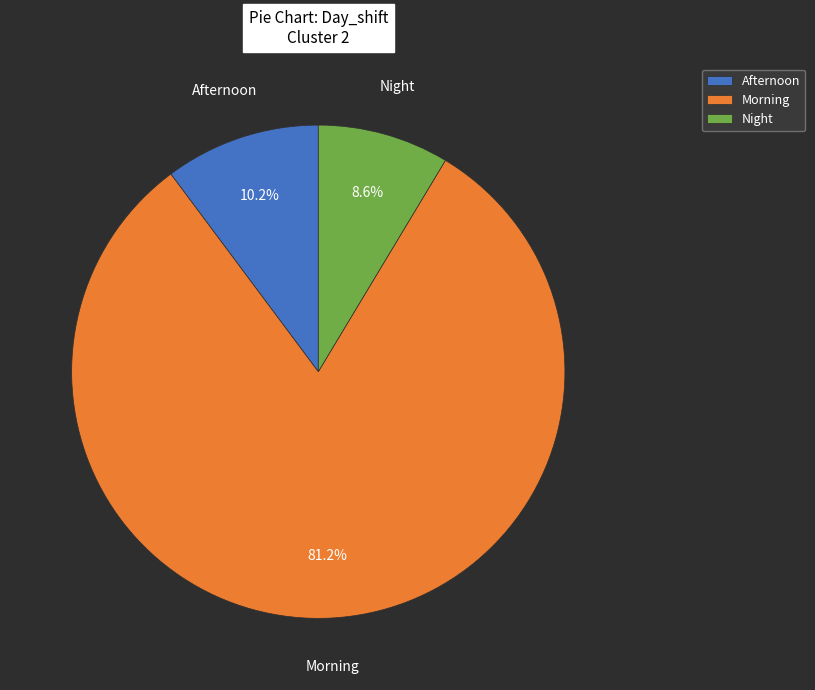

Approximately how many times larger is the value at Morning compared to Afternoon?

8.0